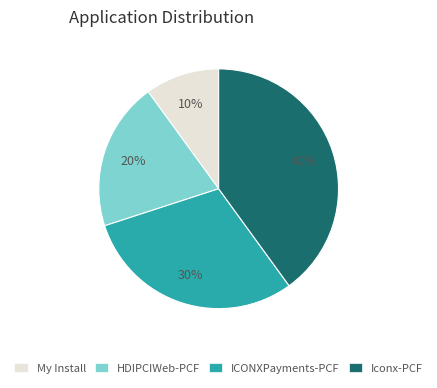

Count the number of slices in the pie.

4